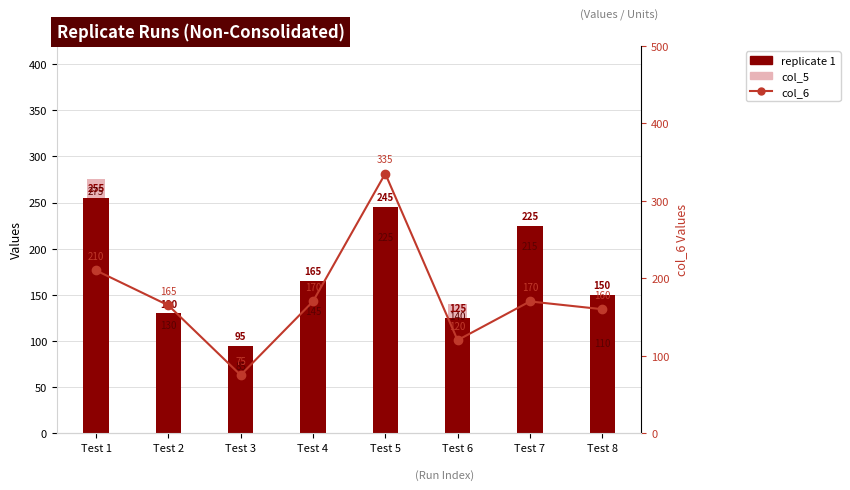

Where does the col_5 series first go above 145?

Test 1